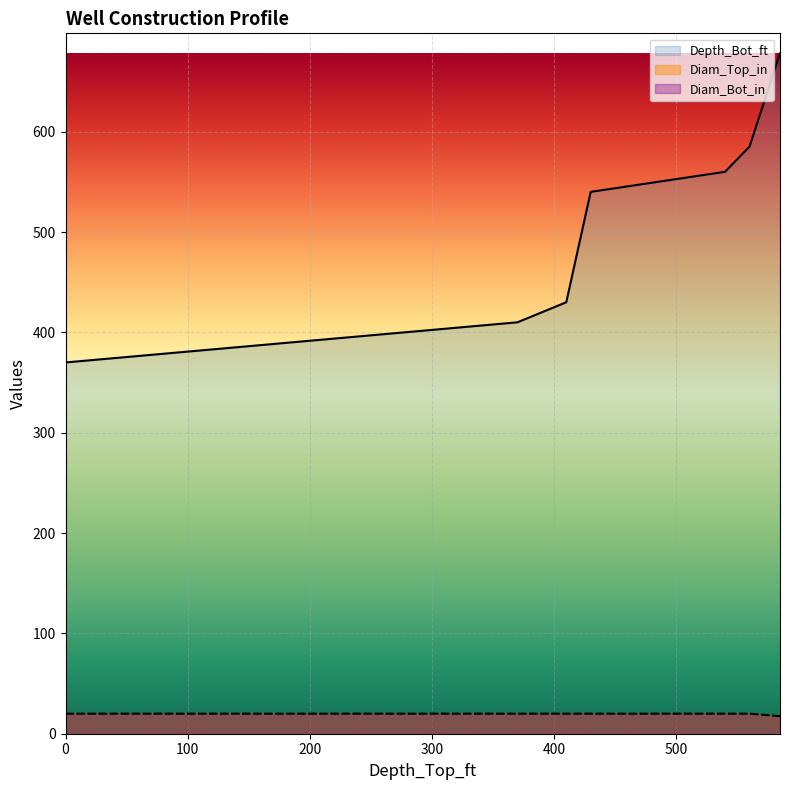

Reading left to right, list all the values displayed in this chart.

Depth_Bot_ft: 370.0	410.0	430.0	540.0	560.0	585.0	678.0
Diam_Top_in: 20.0	20.0	20.0	20.0	20.0	20.0	17.5
Diam_Bot_in: 20.0	20.0	20.0	20.0	20.0	20.0	17.5